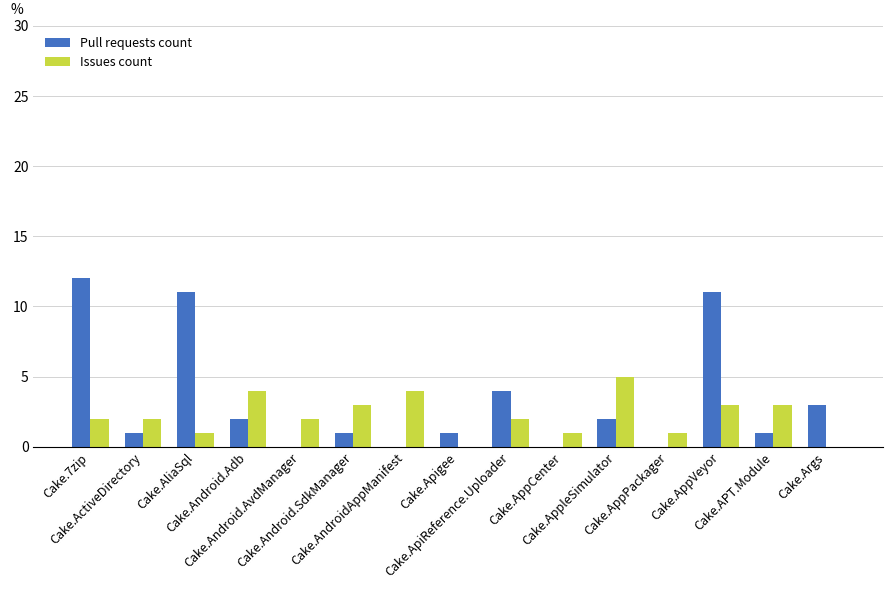

What is the sum of all Issues count values?

33